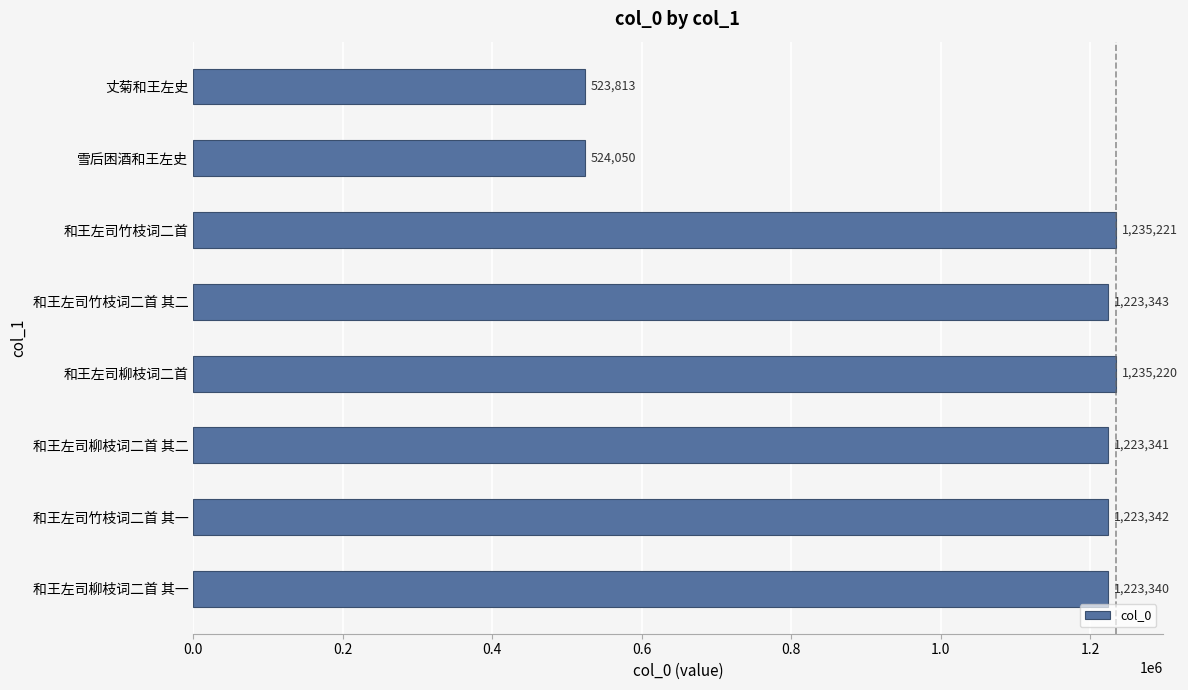

What is the change in value from 和王左司竹枝词二首 其一 to 和王左司竹枝词二首 其二?

+1